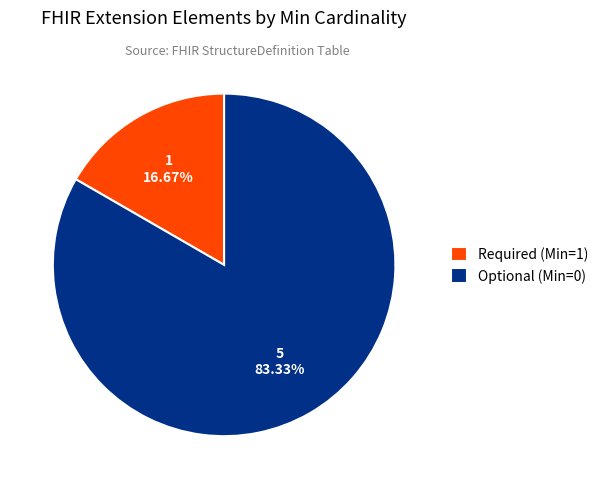

Which category has the smallest portion of the pie?

Required (Min=1)